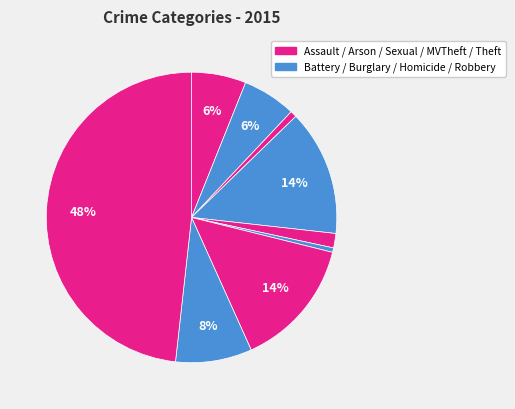

Does any single category account for the majority?

No